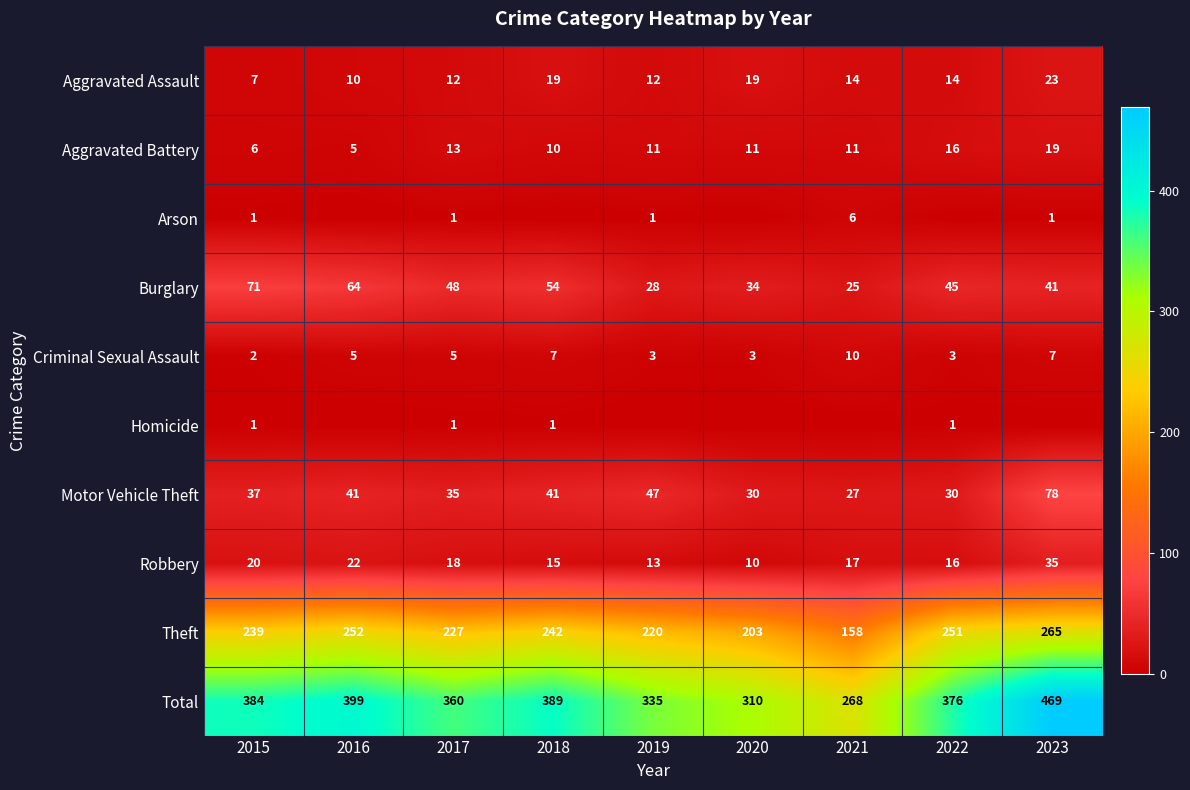

At which label is Robbery closest to 22?

2016